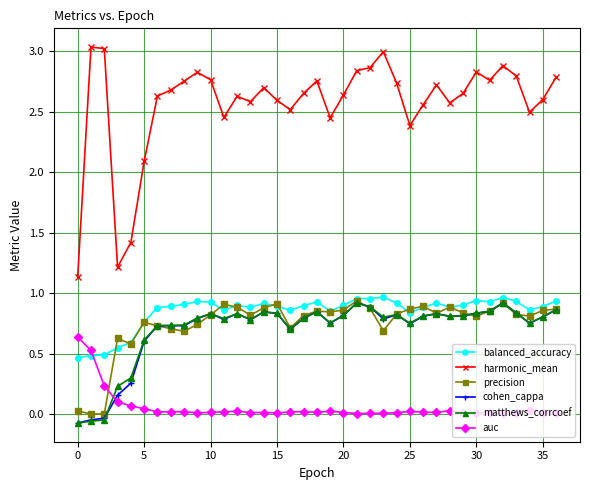

Which series ends up on top after the final intersection of precision and balanced_accuracy?

balanced_accuracy